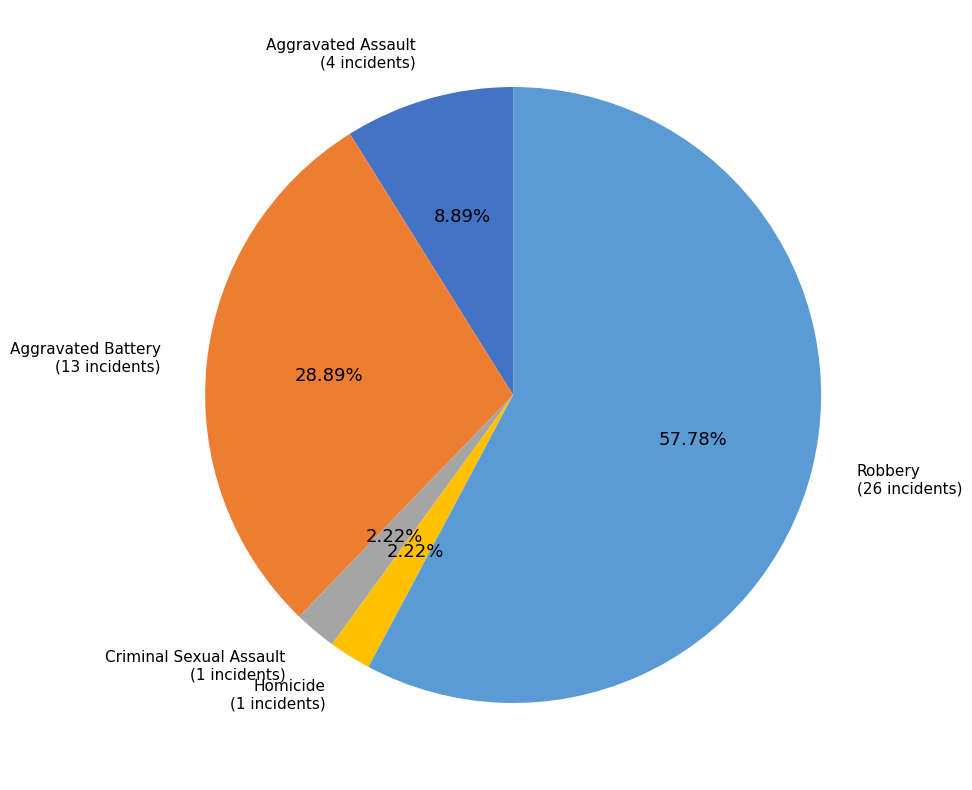

What is the majority slice?

Robbery